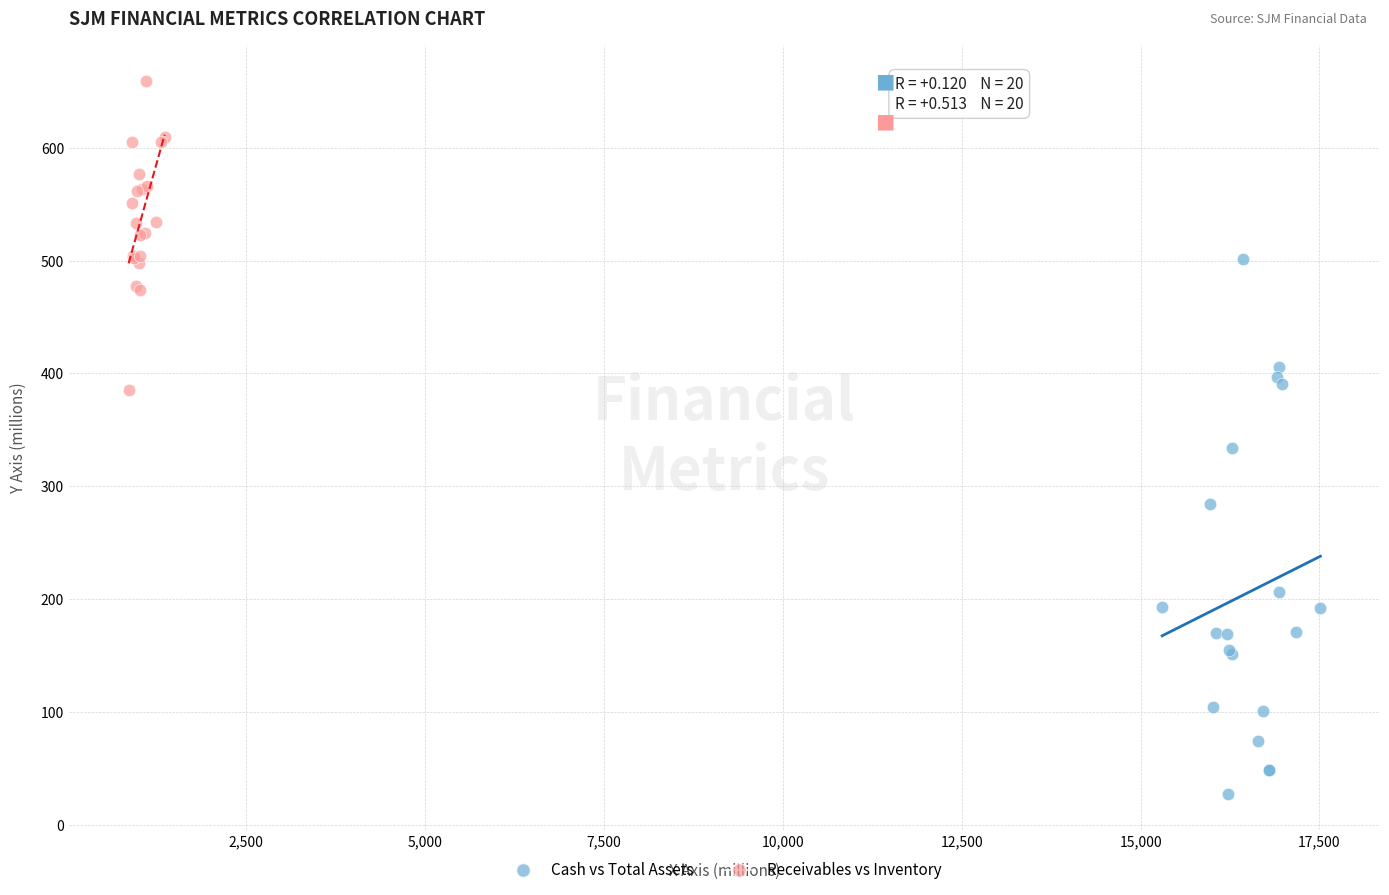

Which series reaches the minimum Y coordinate?

Cash vs Total Assets